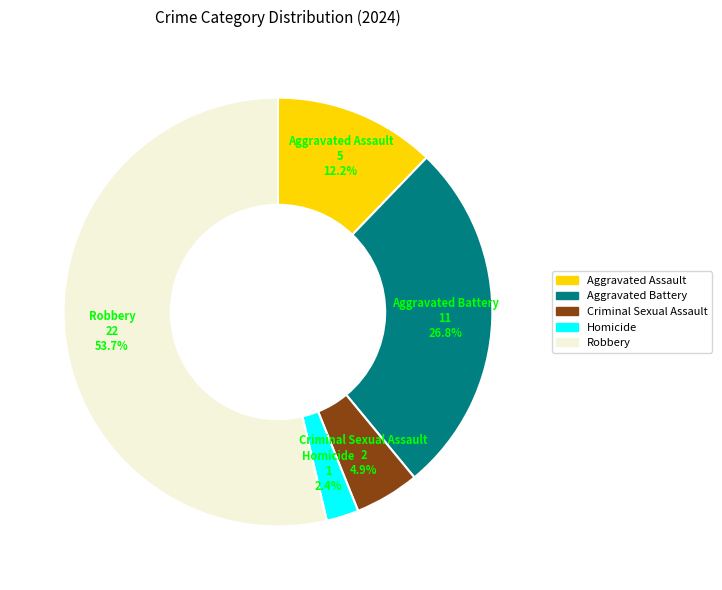

Approximately how many times larger is the value at Aggravated Assault compared to Criminal Sexual Assault?

2.5